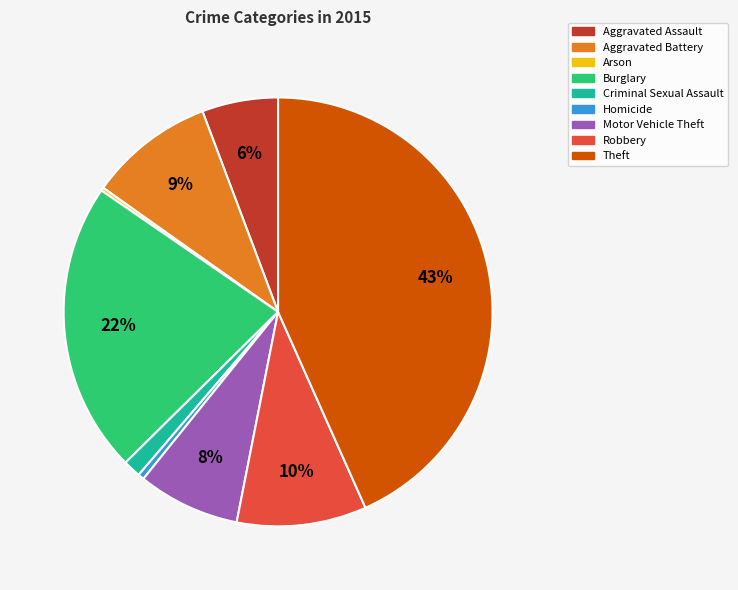

Does any single category account for the majority?

No